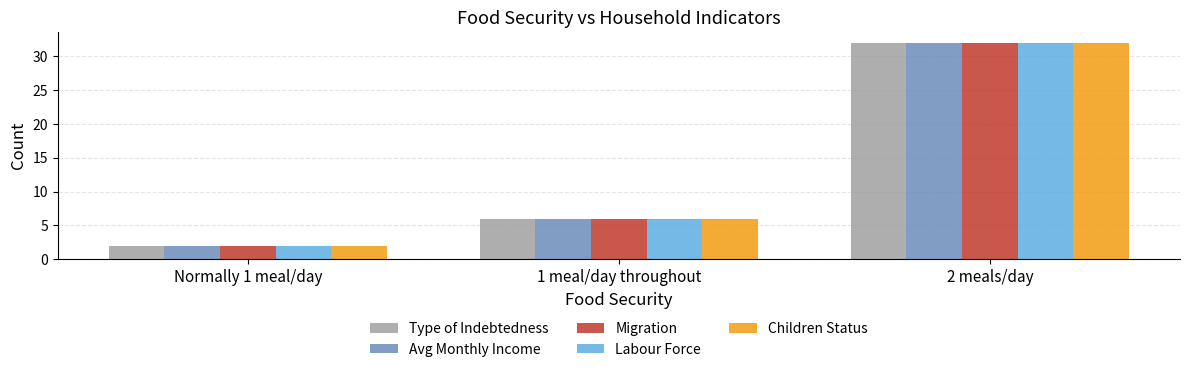

What is the total value across all series at 1 meal/day throughout?

30